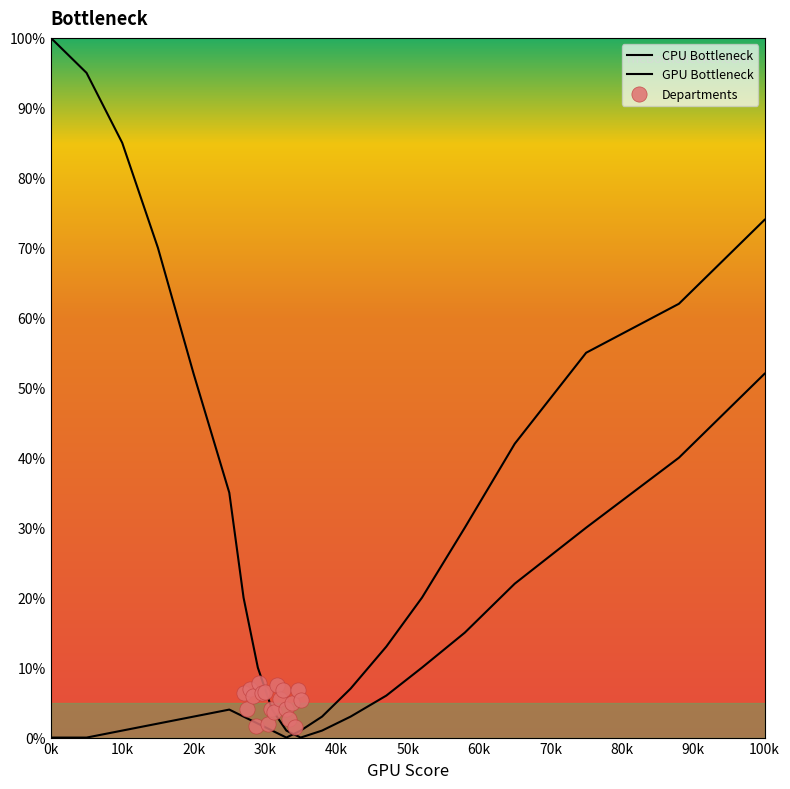

What are all the series names shown in the legend?

CPU Bottleneck, GPU Bottleneck, Departments